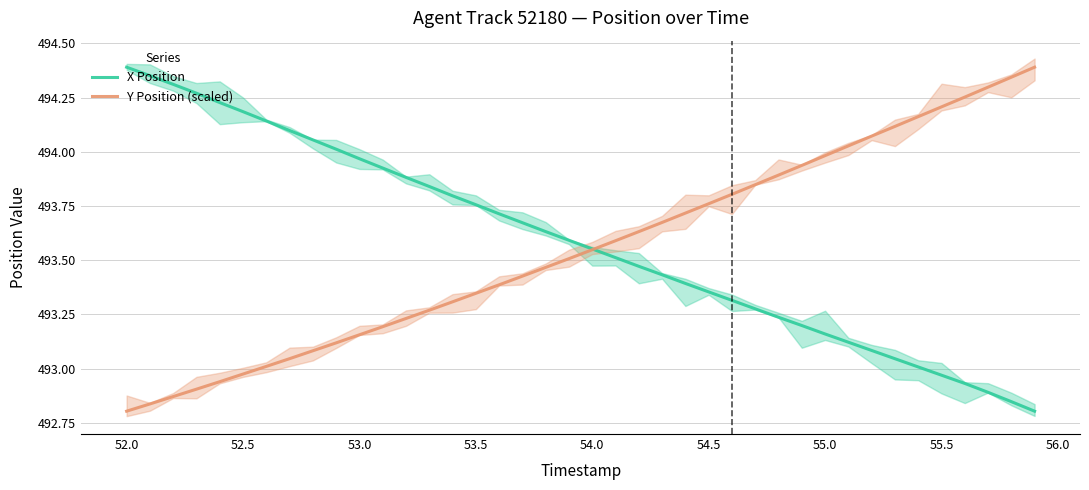

Rank the series by their maximum value, from highest to lowest.

X Position, Y Position (scaled)